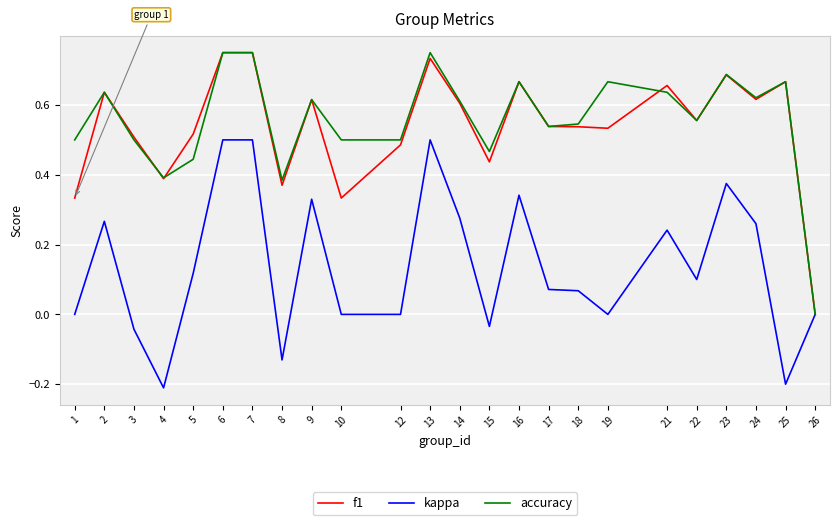

What is the minimum value for kappa?

-0.2